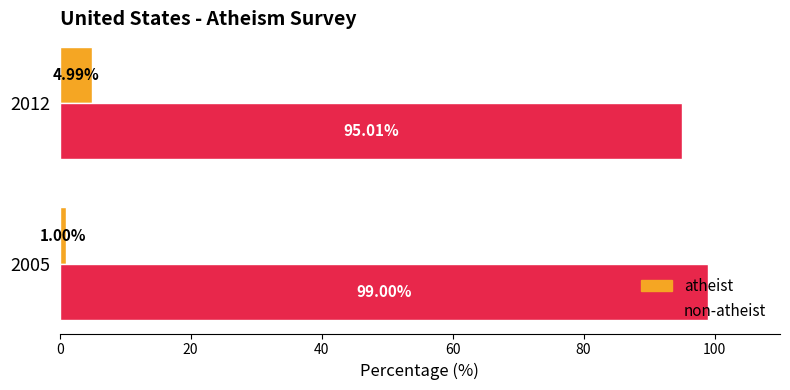

How many data points in atheist are above 4?

1